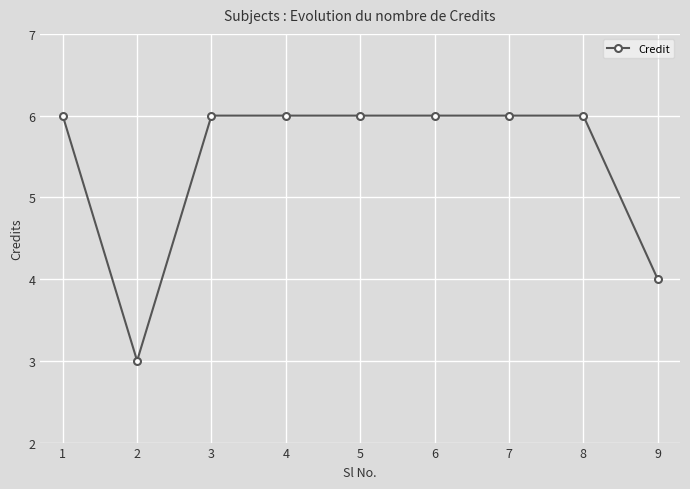

Where is the first local minimum?

2